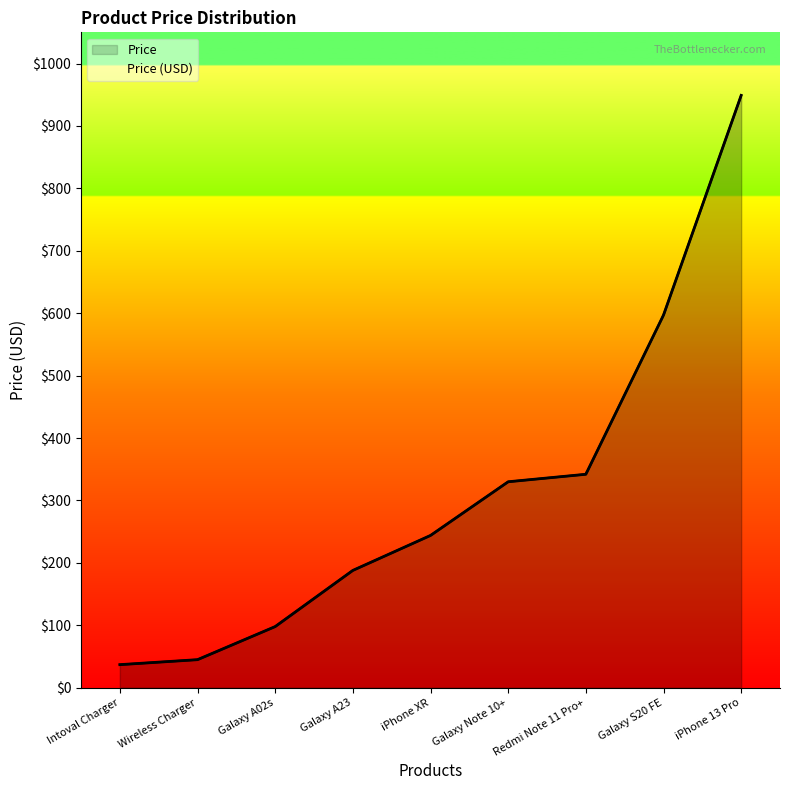

At which category does the data reach its first local valley?

Intoval Charger